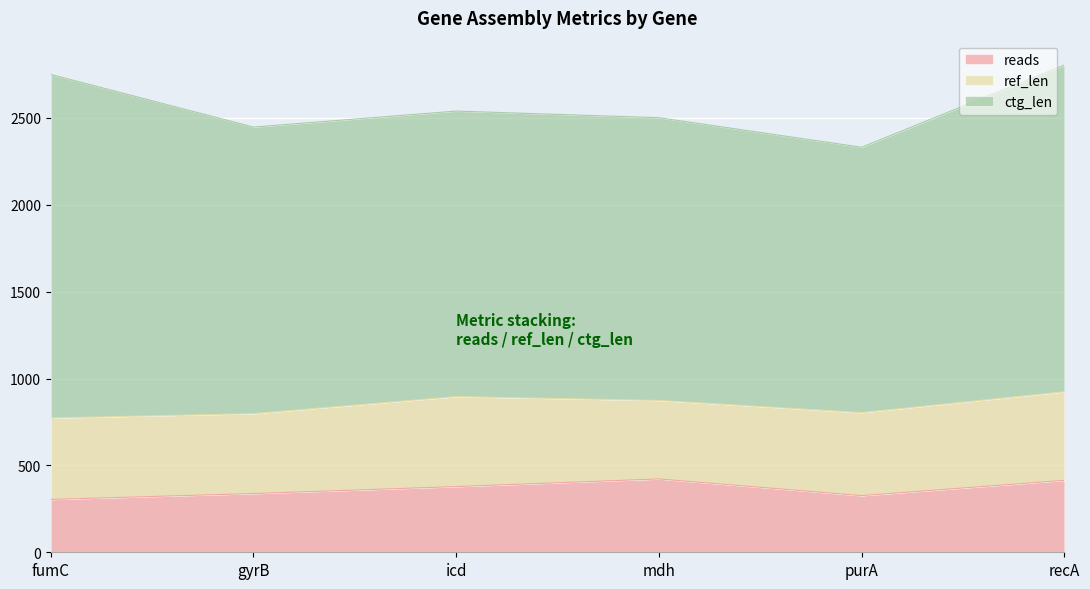

Does the chart display data point markers on the line(s)?

No